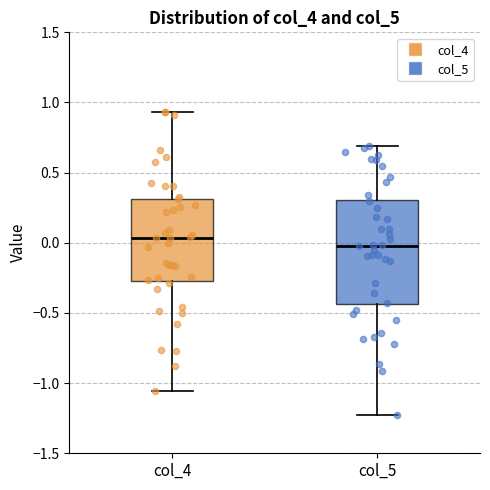

Which box has the lowest median line?

col_5